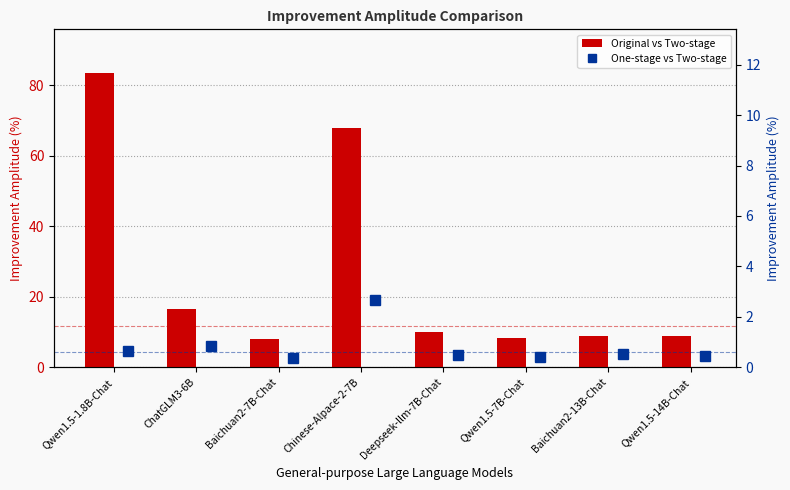

True or false: Original vs Two-stage has a value of 43.4 at Qwen1.5-1.8B-Chat.

False